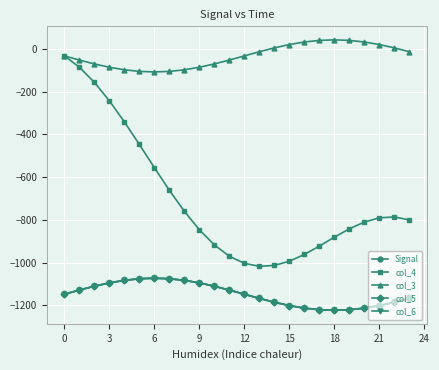

Is this an area chart (filled region under the line)?

No